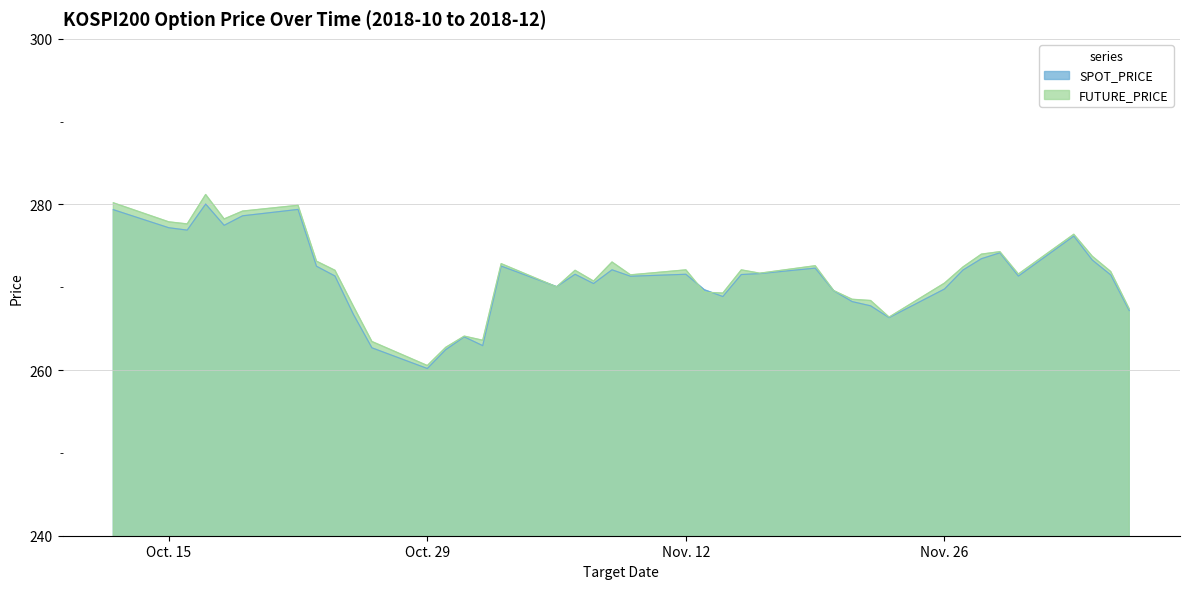

What is the minimum value for SPOT_PRICE?

260.2